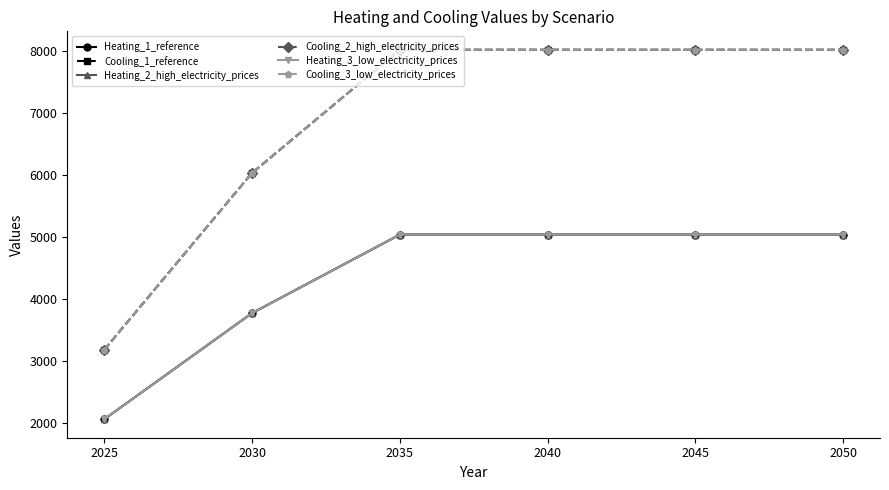

True or false: Cooling_3_low_electricity_prices and Heating_2_high_electricity_prices intersect in this chart.

False